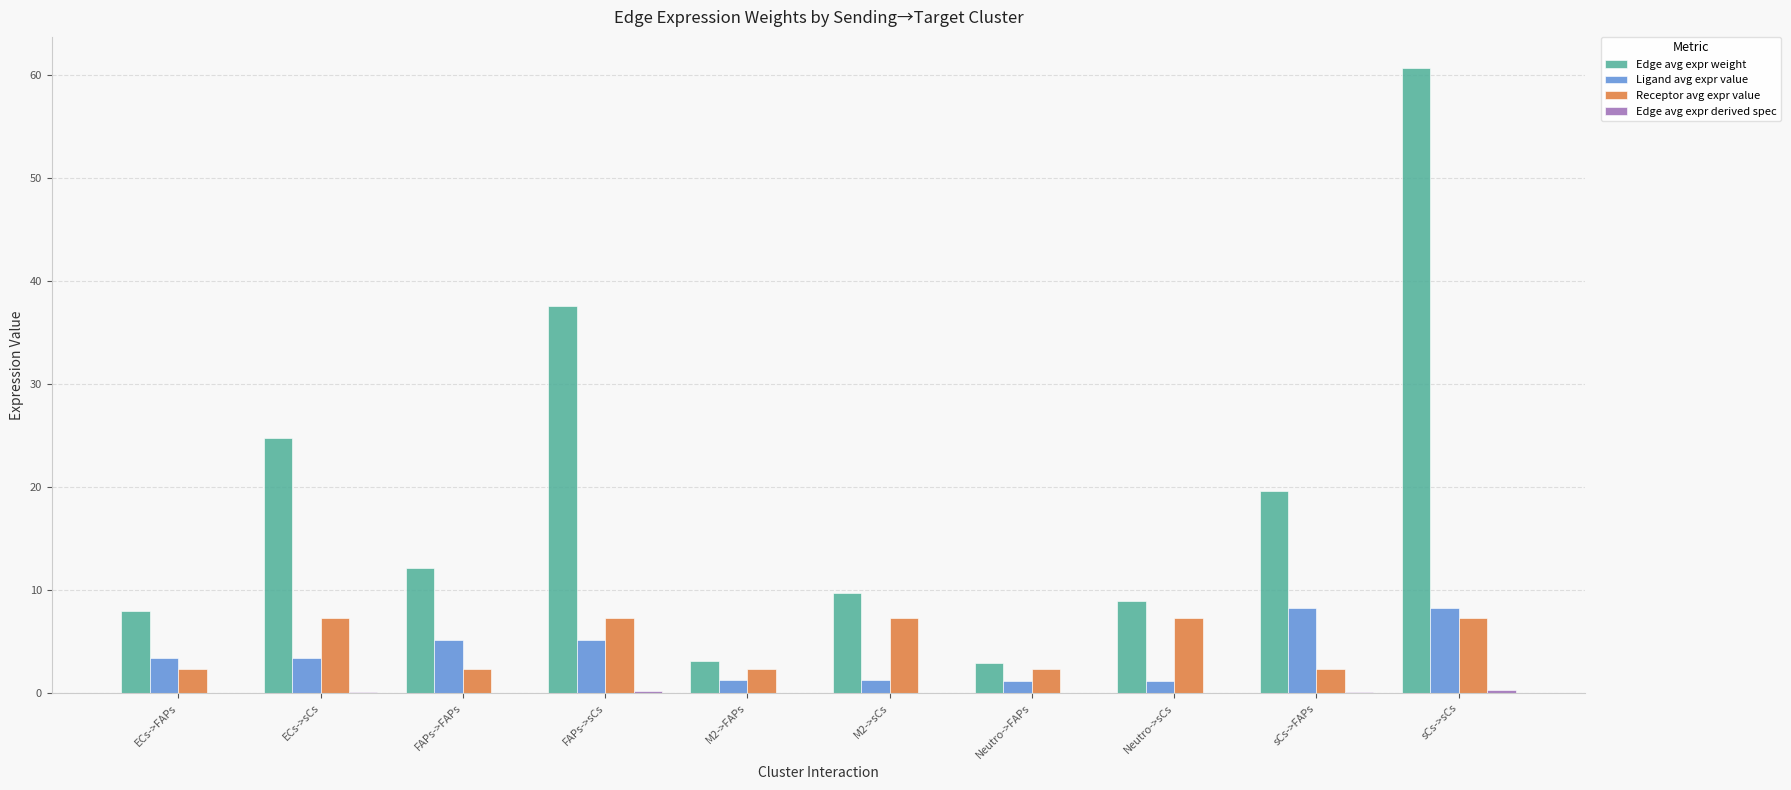

True or false: Edge avg expr weight has a value of 7.9 at FAPs->FAPs.

False